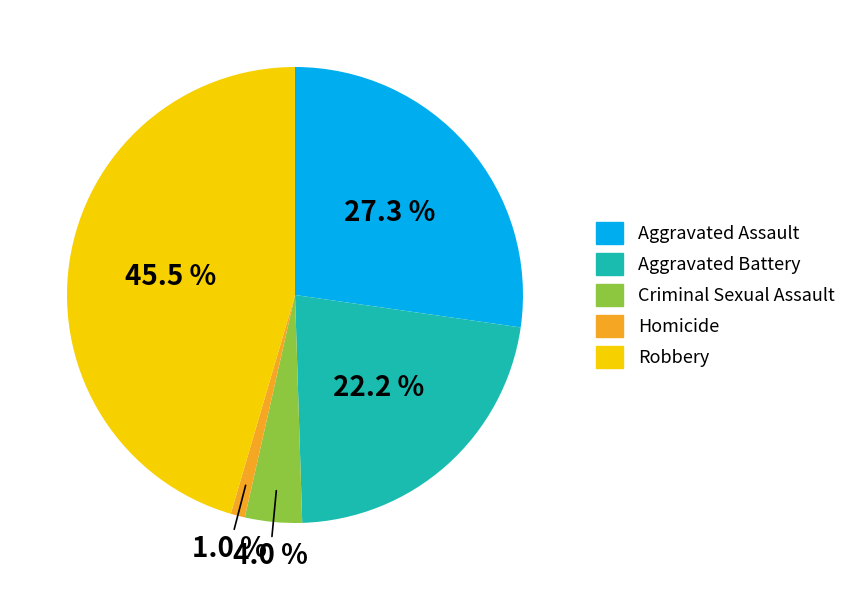

To the nearest percent, what is the difference between the Homicide and Aggravated Battery slice percentages?

21%